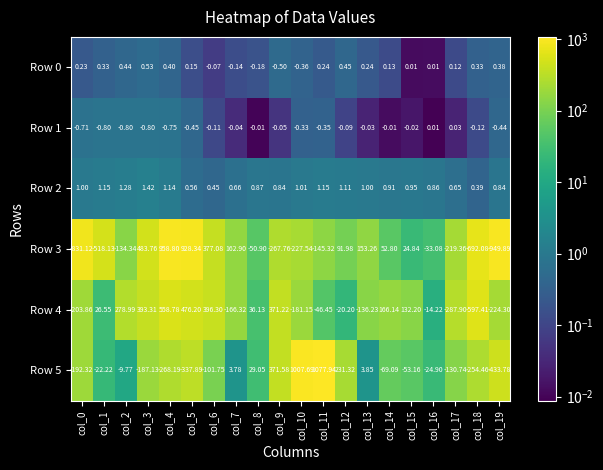

How many data points does each series have?

20